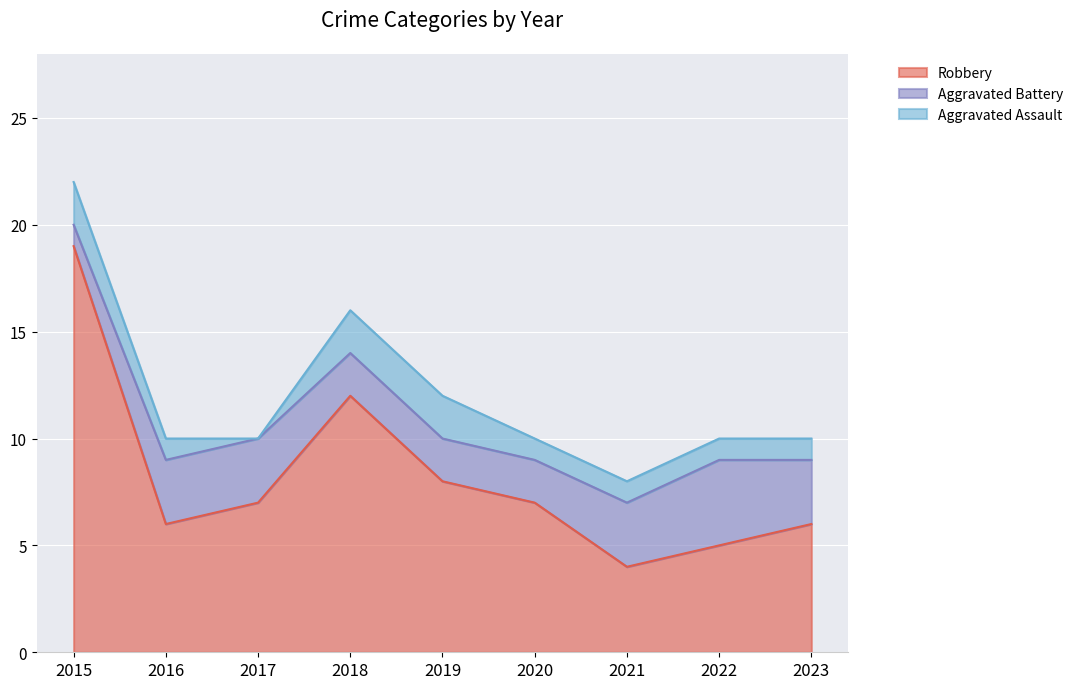

Which series has the largest total across all categories?

Robbery